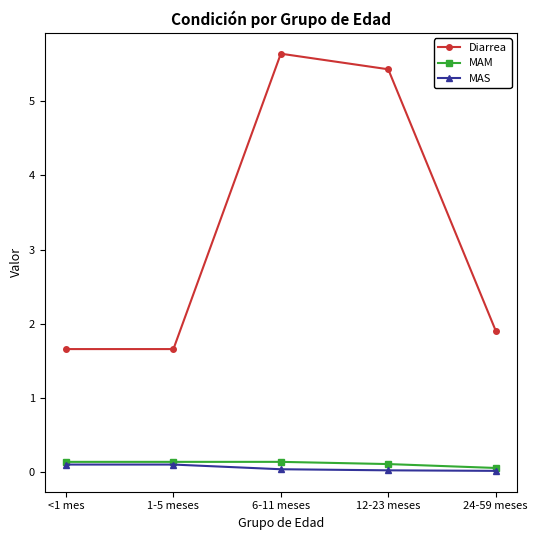

The MAS series shows 0.1 at <1 mes. True or false?

True